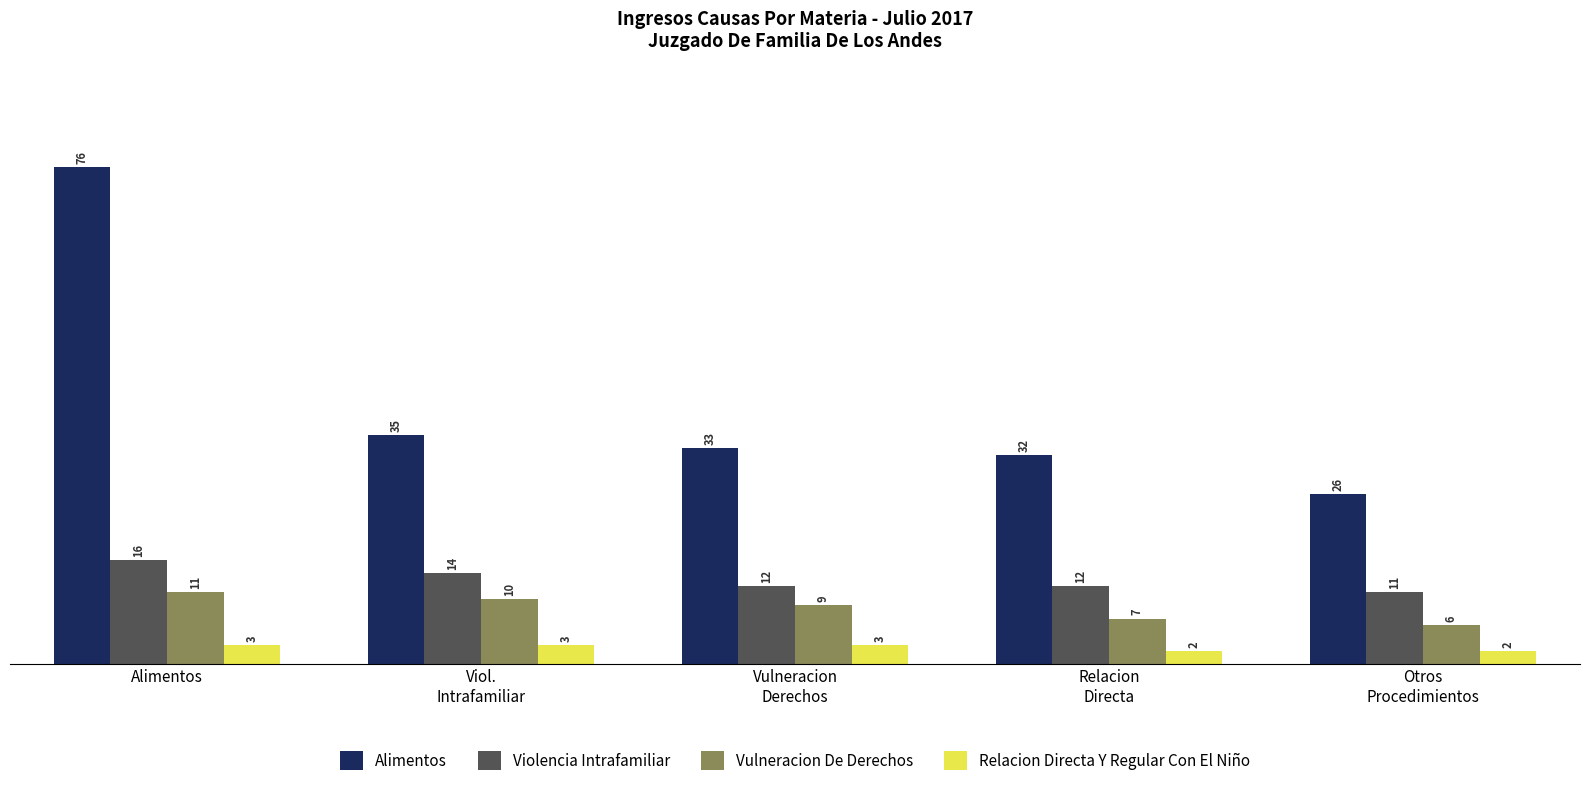

Reading left to right, what are all the values shown in this chart?

Alimentos: Alimentos=76	Viol.
Intrafamiliar=35	Vulneracion
Derechos=33	Relacion
Directa=32	Otros
Procedimientos=26
Violencia Intrafamiliar: Alimentos=16	Viol.
Intrafamiliar=14	Vulneracion
Derechos=12	Relacion
Directa=12	Otros
Procedimientos=11
Vulneracion De Derechos: Alimentos=11	Viol.
Intrafamiliar=10	Vulneracion
Derechos=9	Relacion
Directa=7	Otros
Procedimientos=6
Relacion Directa Y Regular Con El Niño: Alimentos=3	Viol.
Intrafamiliar=3	Vulneracion
Derechos=3	Relacion
Directa=2	Otros
Procedimientos=2